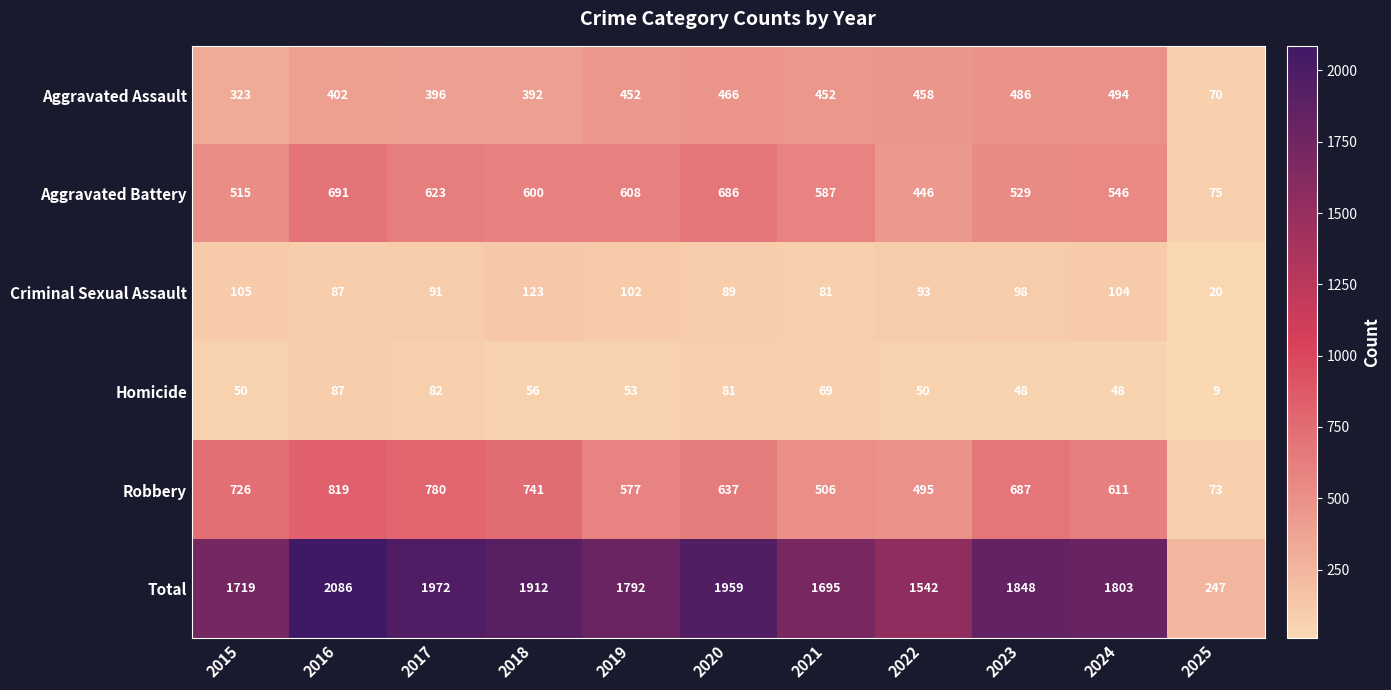

The value of Total at 2025 is 247. True or false?

True